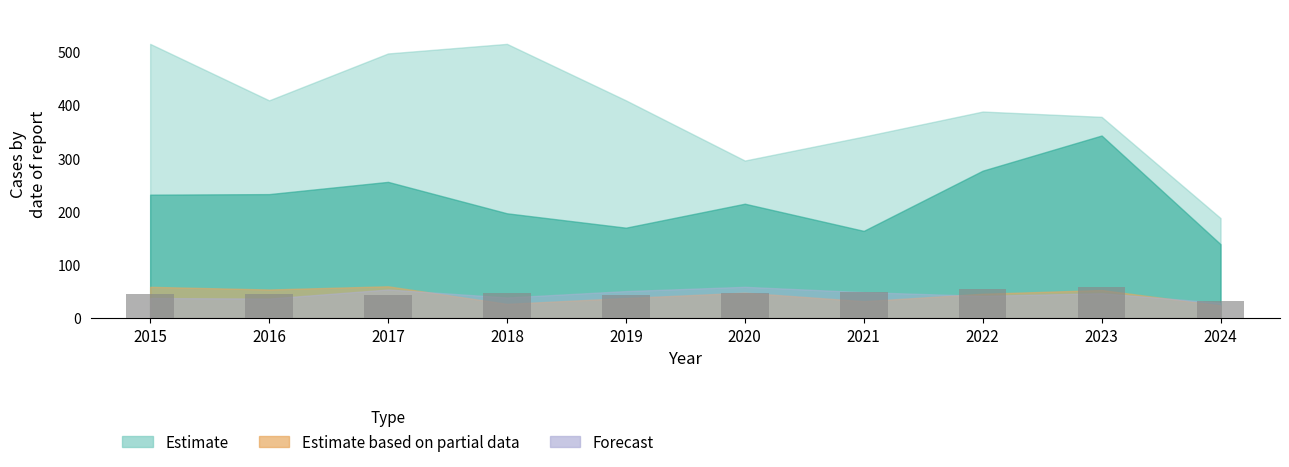

How many data points does each series have?

10